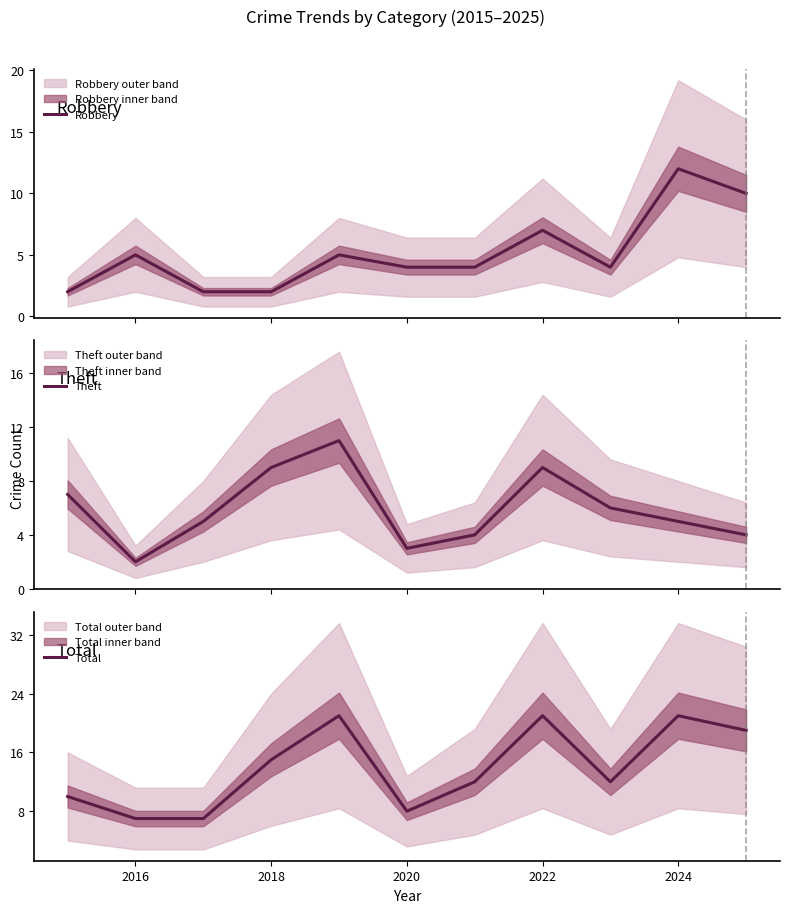

In Robbery, how many points are lower than both neighbors (excluding endpoints)?

1